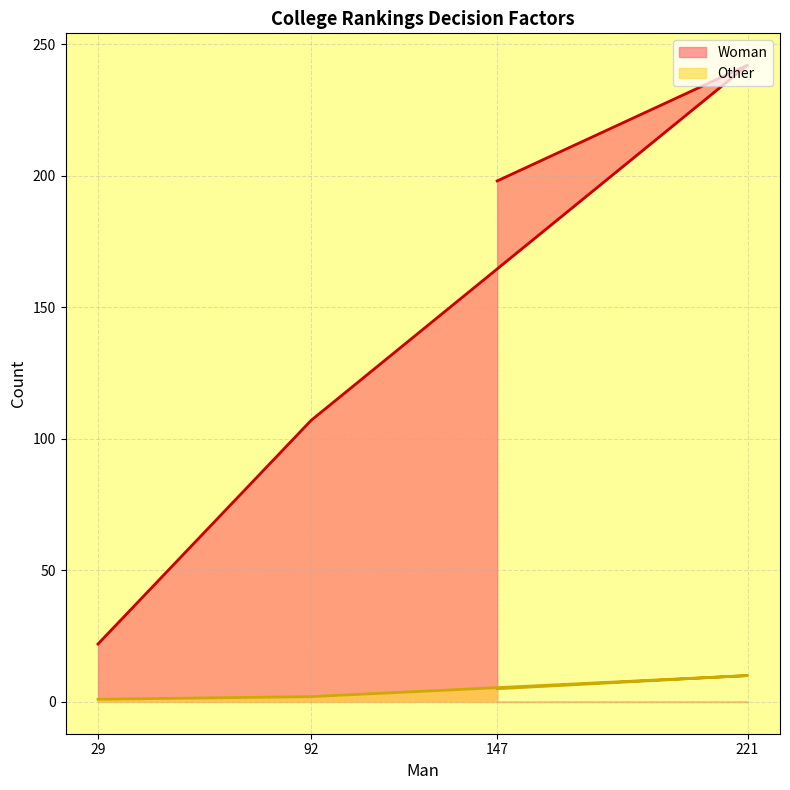

Reading left to right, list all the values displayed in this chart.

Woman: 147=198	221=242	92=107	29=22
Other: 147=5	221=10	92=2	29=1